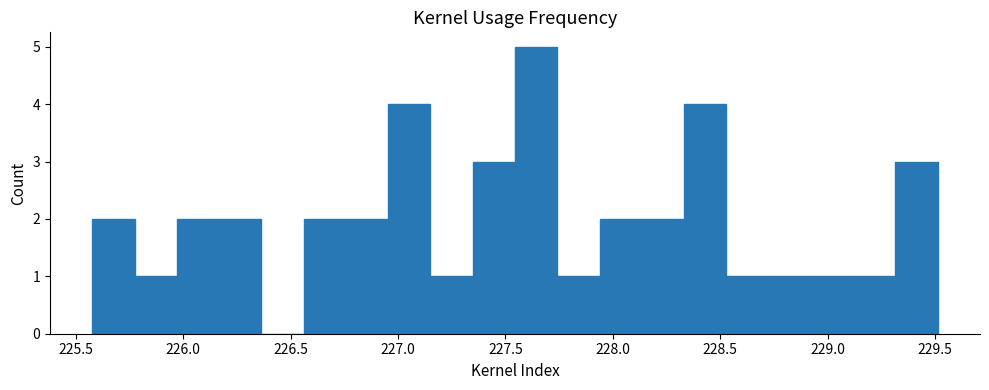

Around what value on the x-axis is the tallest bar? Give the approximate position of its centre, as read against the axis.

227.65